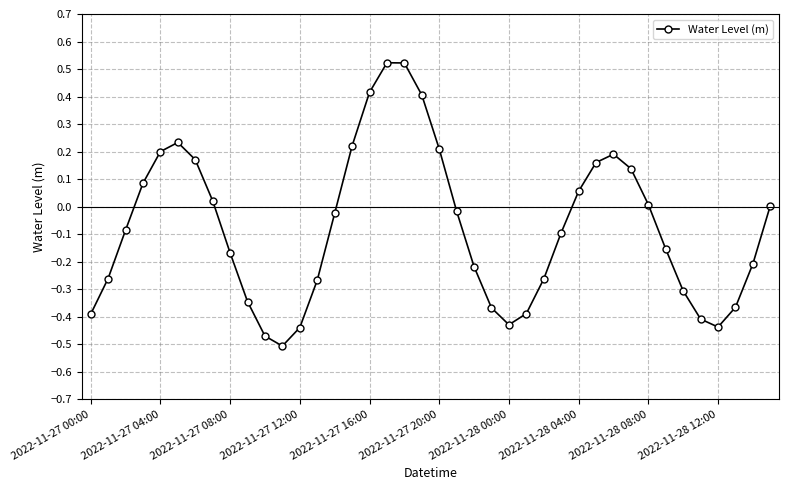

How many interior local peaks (higher than both neighbors) does the data have?

3